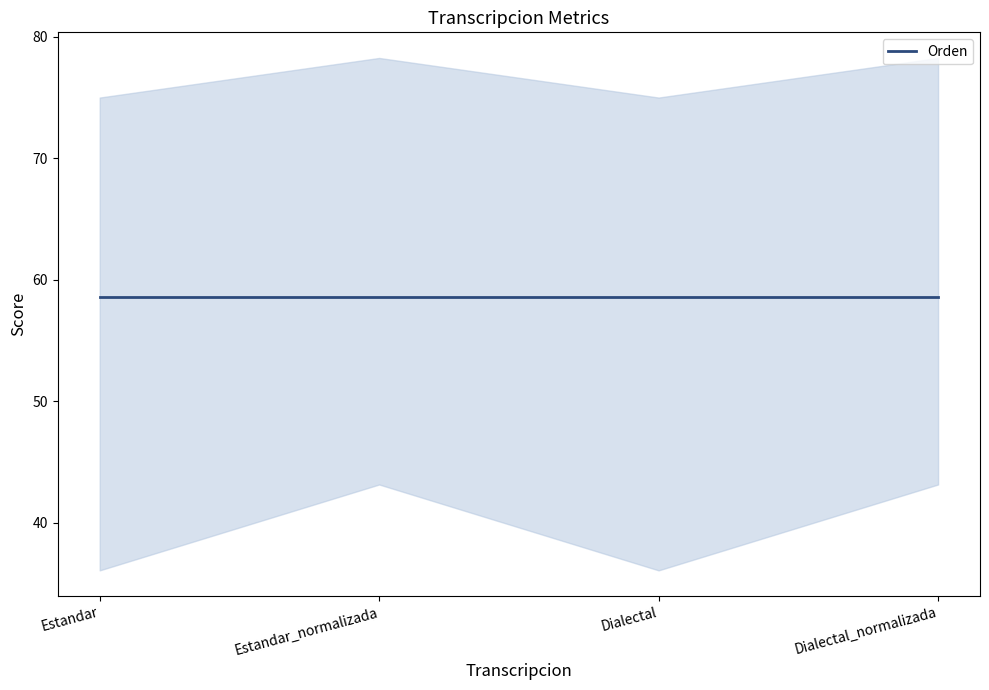

List the labels in order of Orden value, smallest first.

Estandar, Estandar_normalizada, Dialectal, Dialectal_normalizada